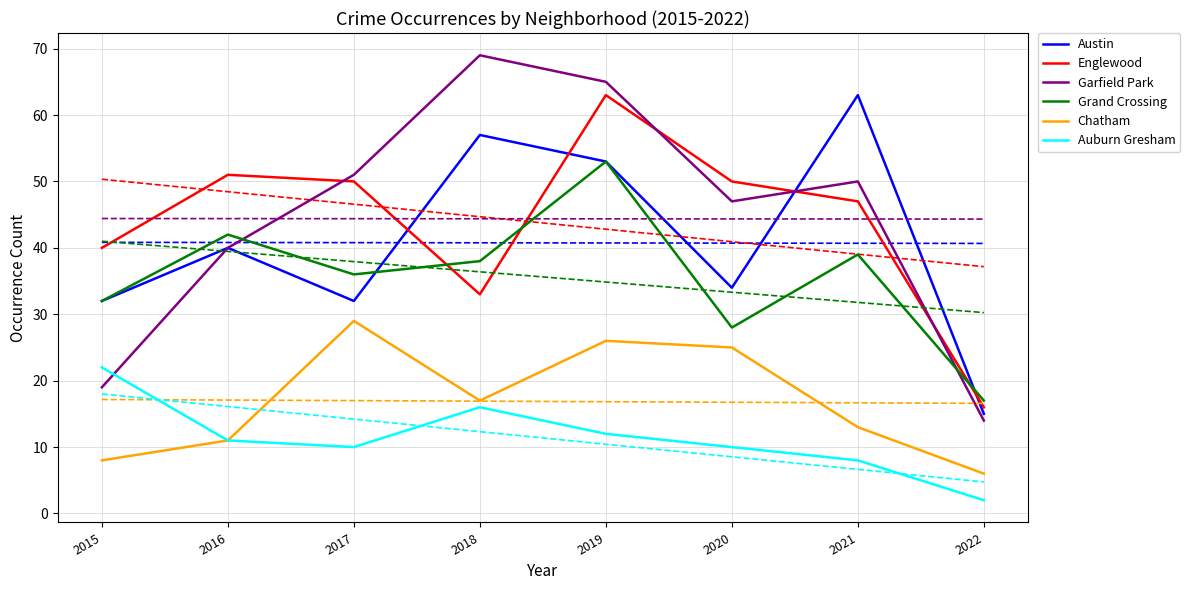

True or false: Chatham and Grand Crossing intersect in this chart.

False